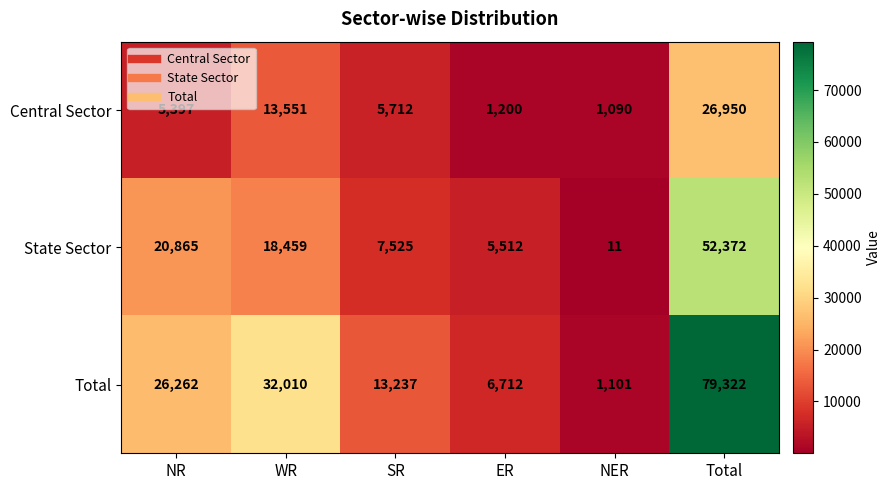

At which category does the chart reach its minimum across all series?

NER